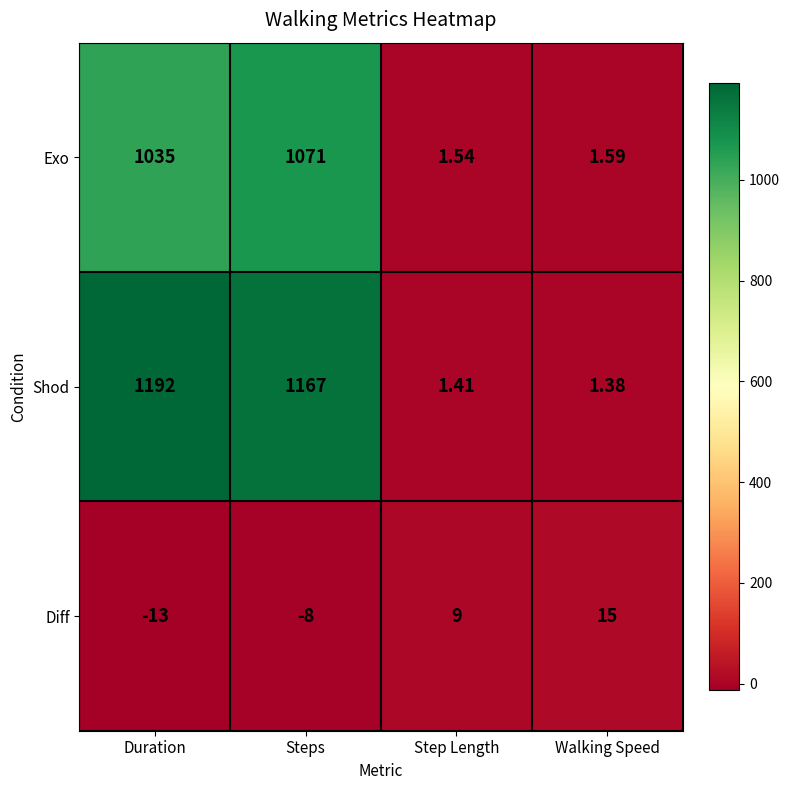

At Steps, list the series in order from largest to smallest.

Shod, Exo, Diff